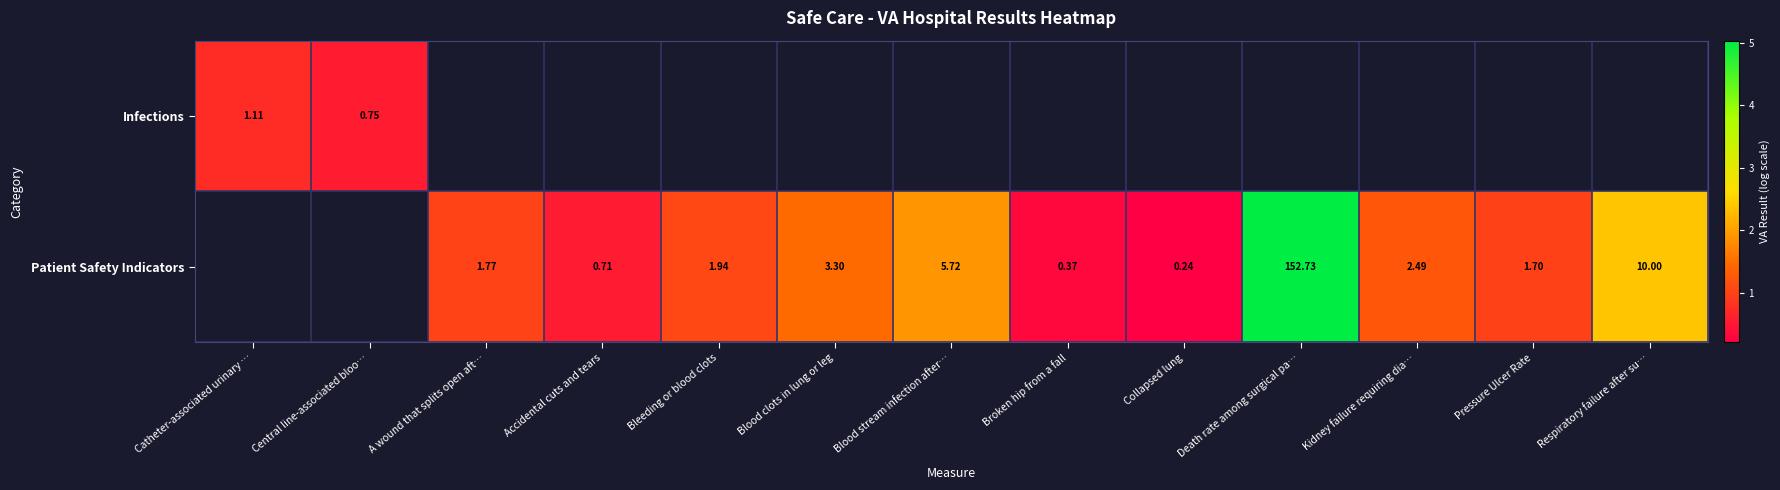

Rank the series by their average value, from lowest to highest.

Infections, Patient Safety Indicators